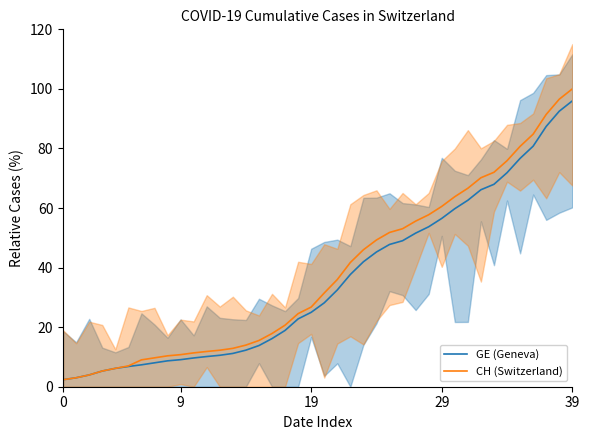

At which label does CH (Switzerland) first exceed 31?

20